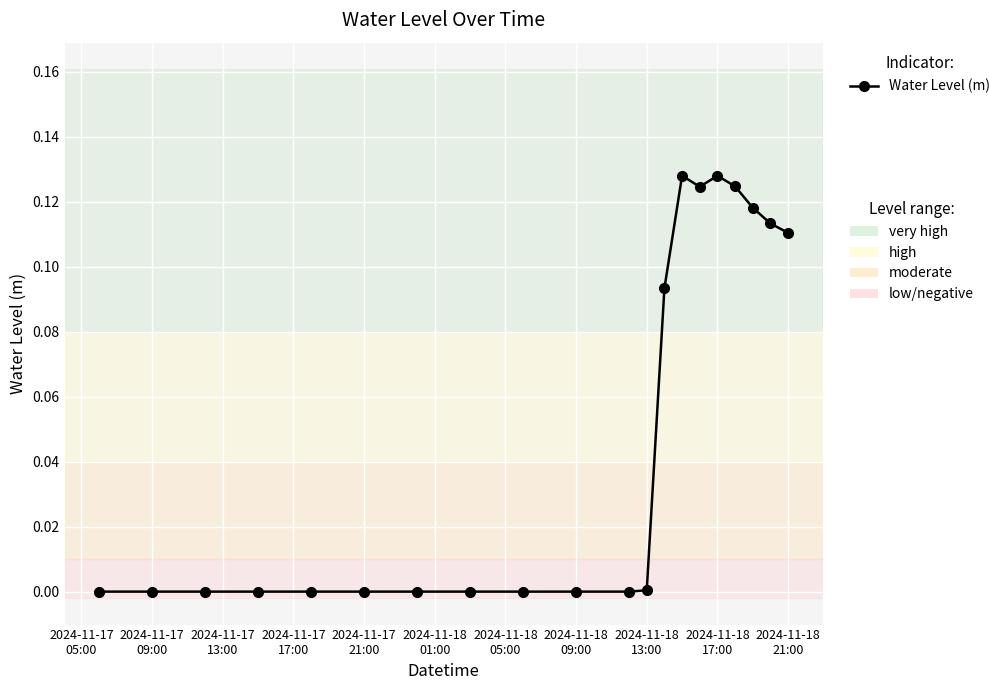

True or false: the data has more than 0 interior local peaks.

True